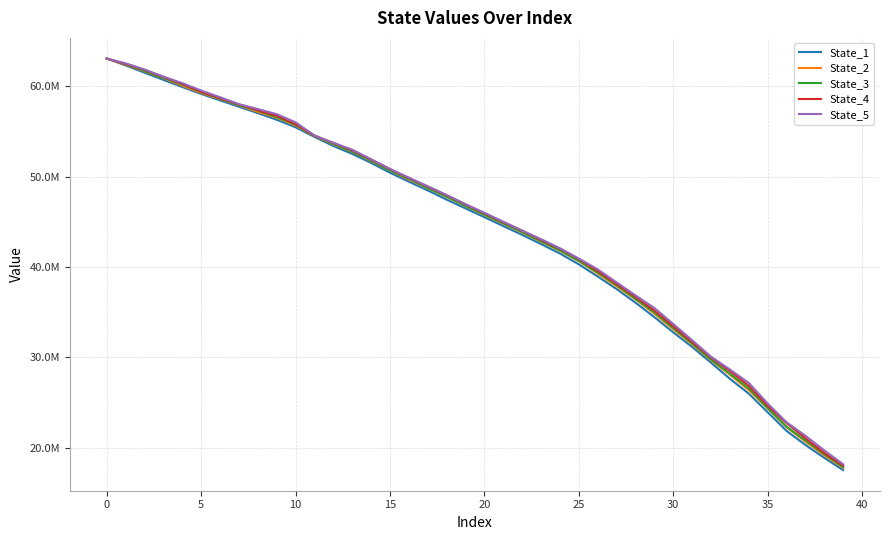

Does the chart display data point markers on the line(s)?

No